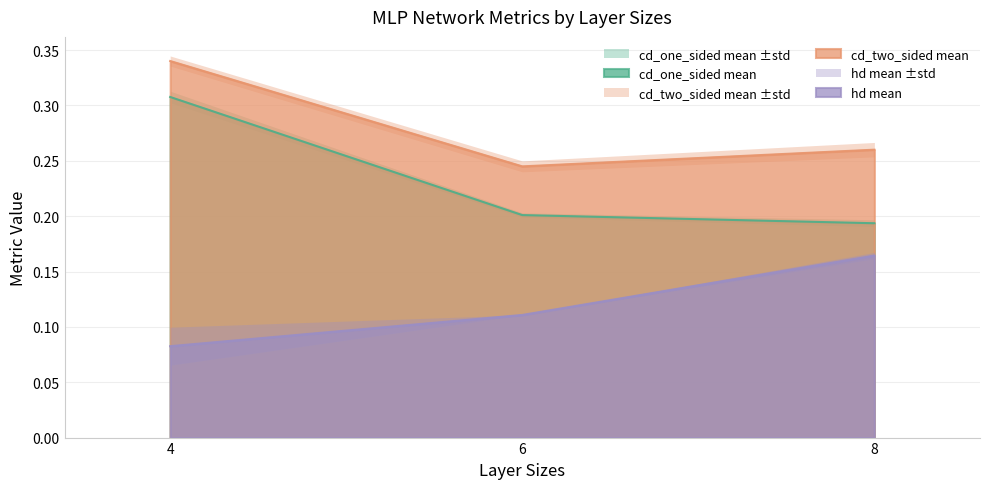

At how many categories does at least one series exceed 0?

3